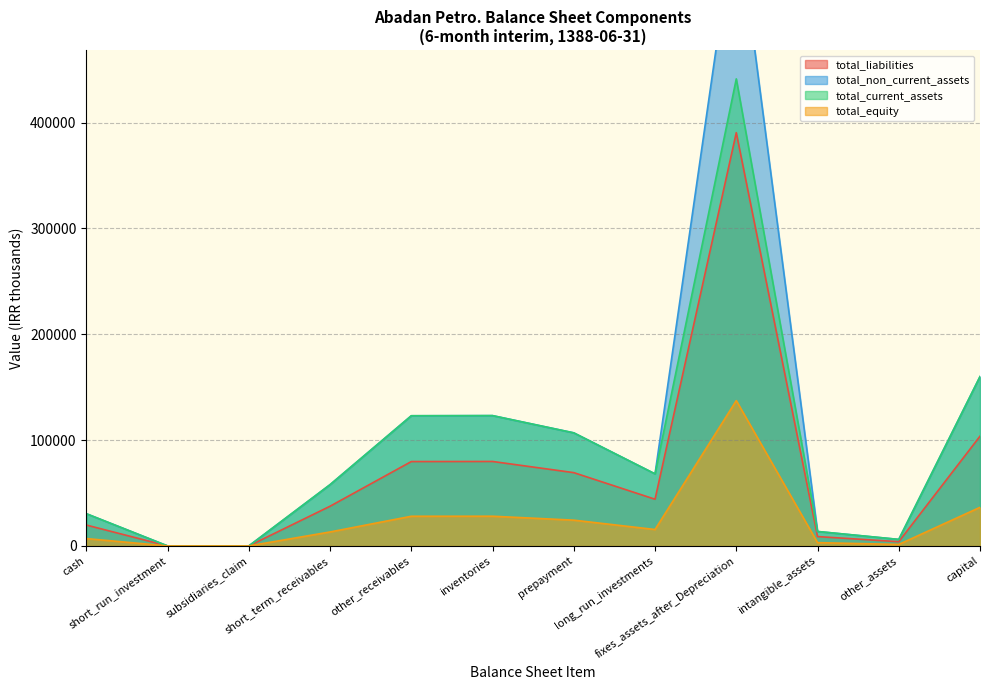

Is it true that total_non_current_assets equals 389604 at inventories?

False